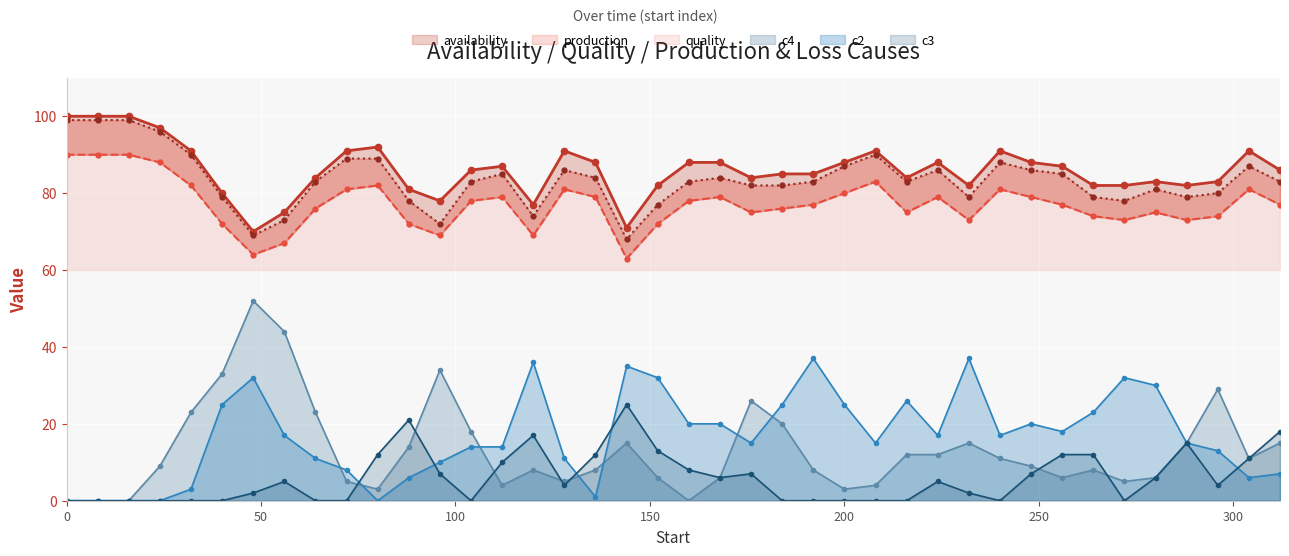

True or false: c4 has more than 0 interior local peaks.

True